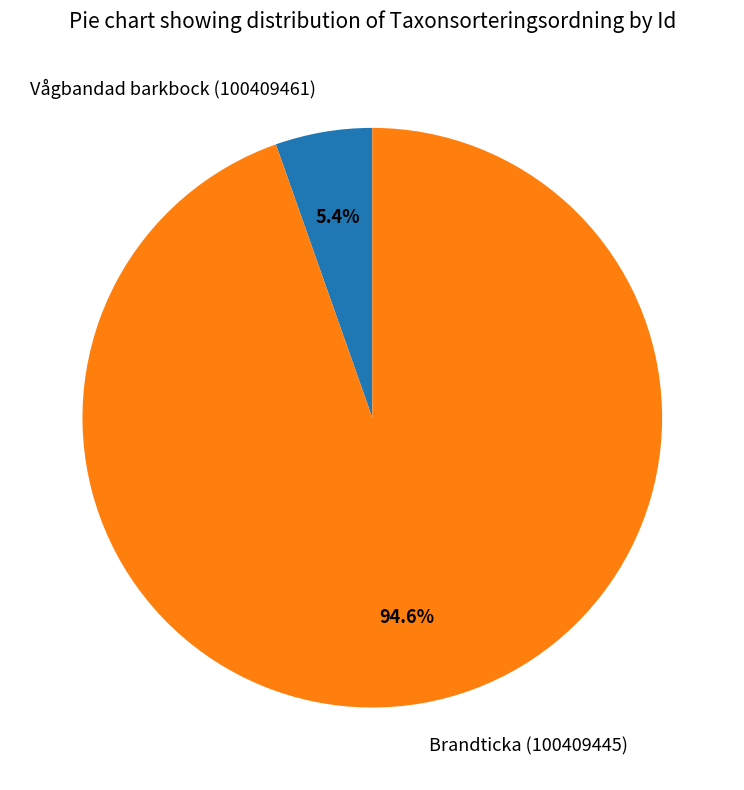

Rank the categories by value from highest to lowest.

Brandticka (100409445), Vågbandad barkbock (100409461)